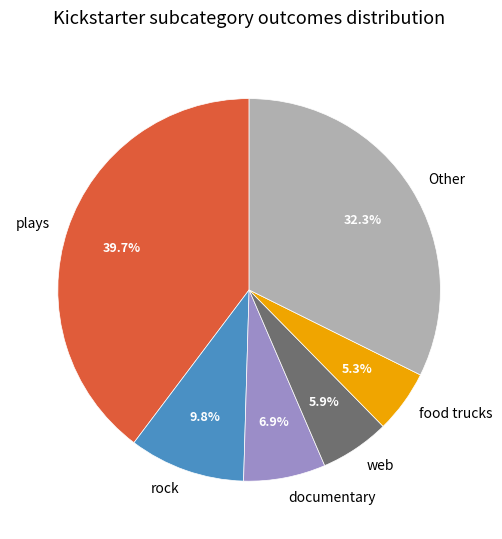

Is there a majority slice in this chart?

No